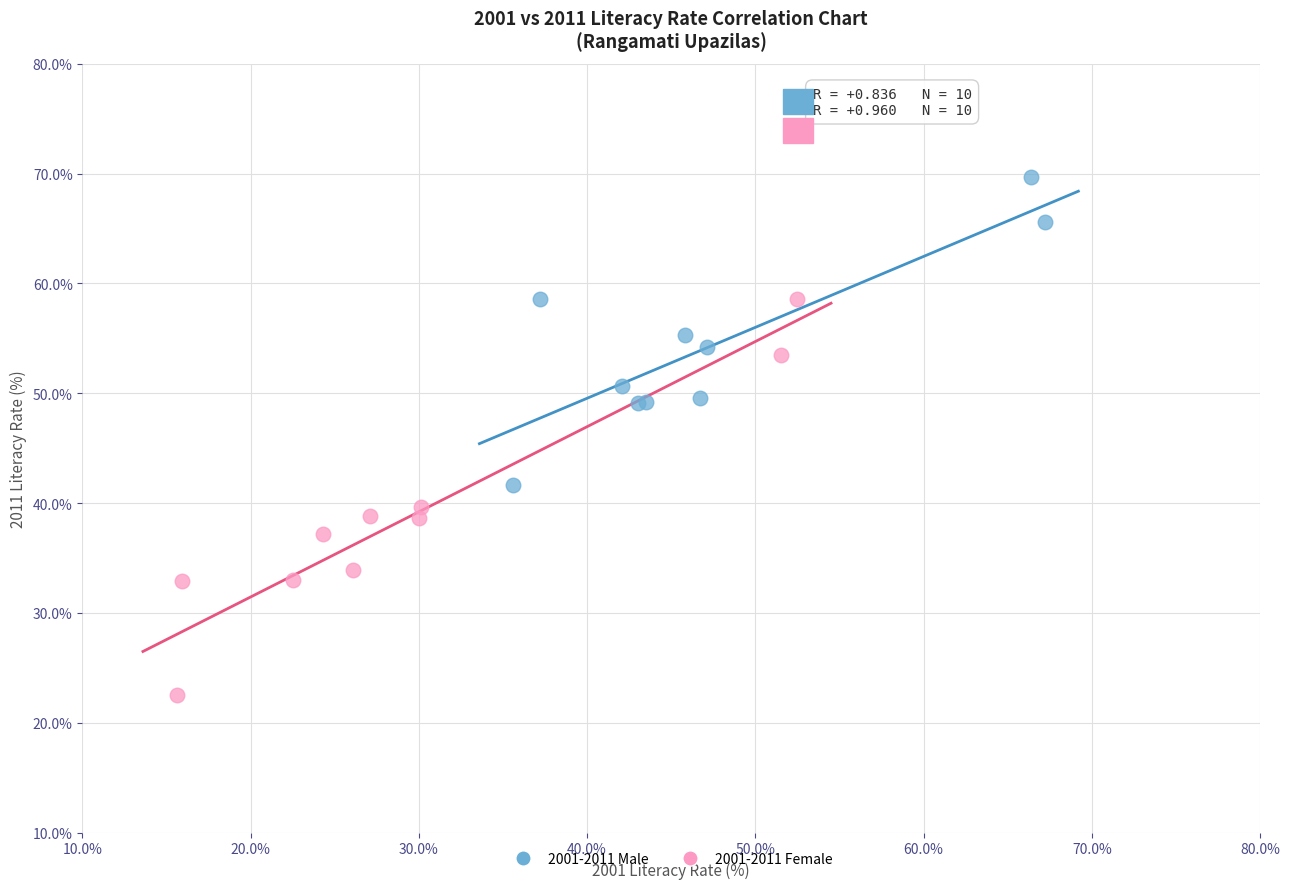

What are all the series names shown in the legend?

2001-2011 Male, 2001-2011 Female